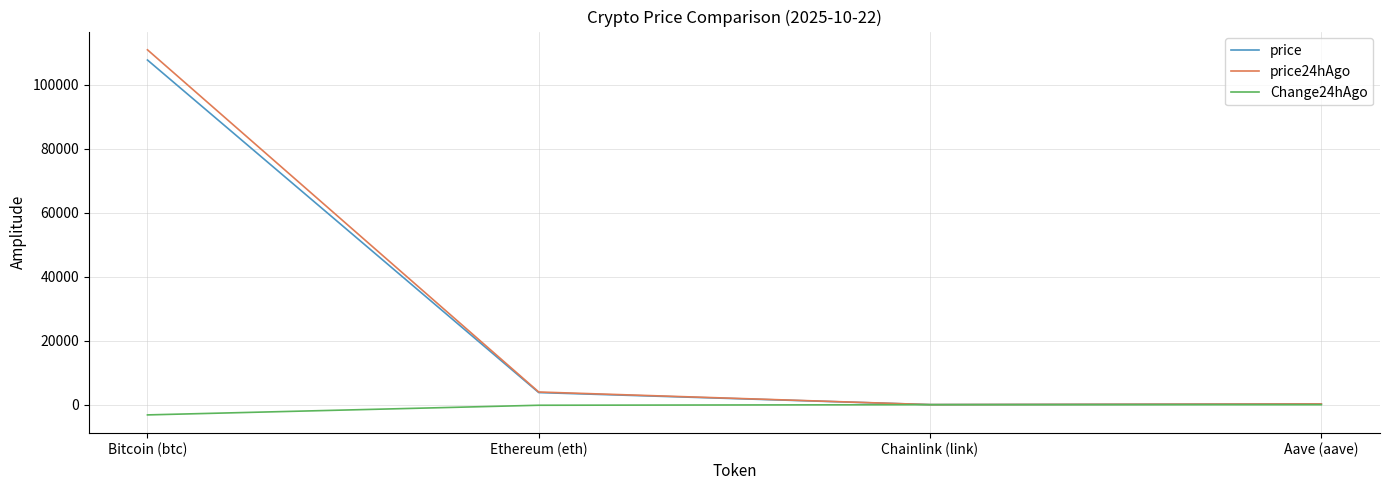

Which series has the largest range (max minus min)?

price24hAgo